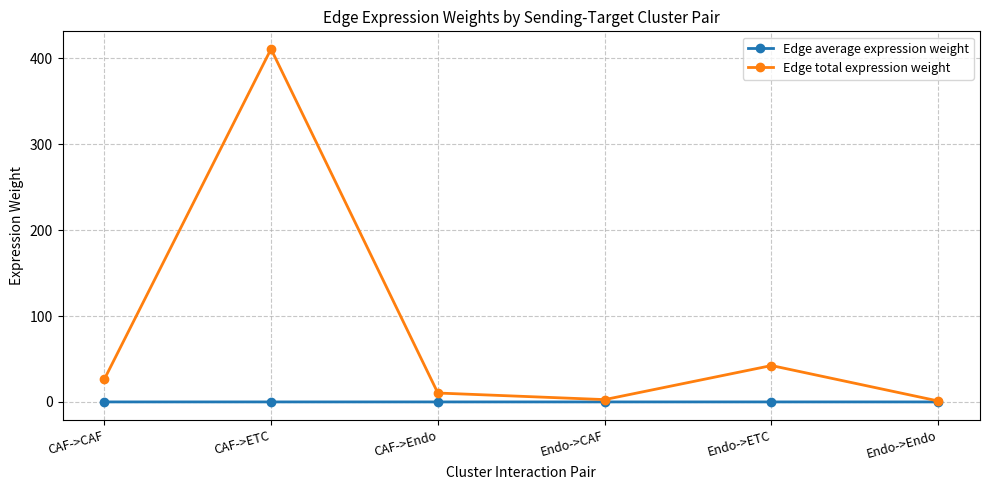

Is this an area chart (filled region under the line)?

No